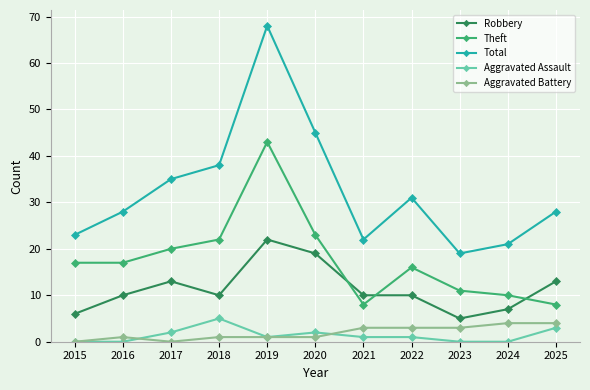

What is the sum of the Aggravated Assault values at 2021 and 2022?

2